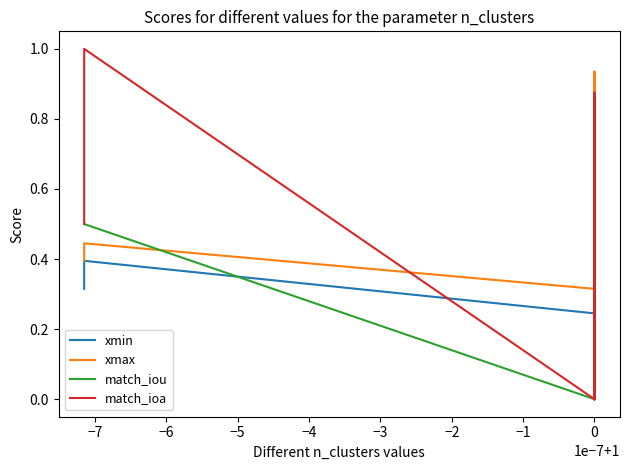

What is the approximate value of xmax at 0?

0.4